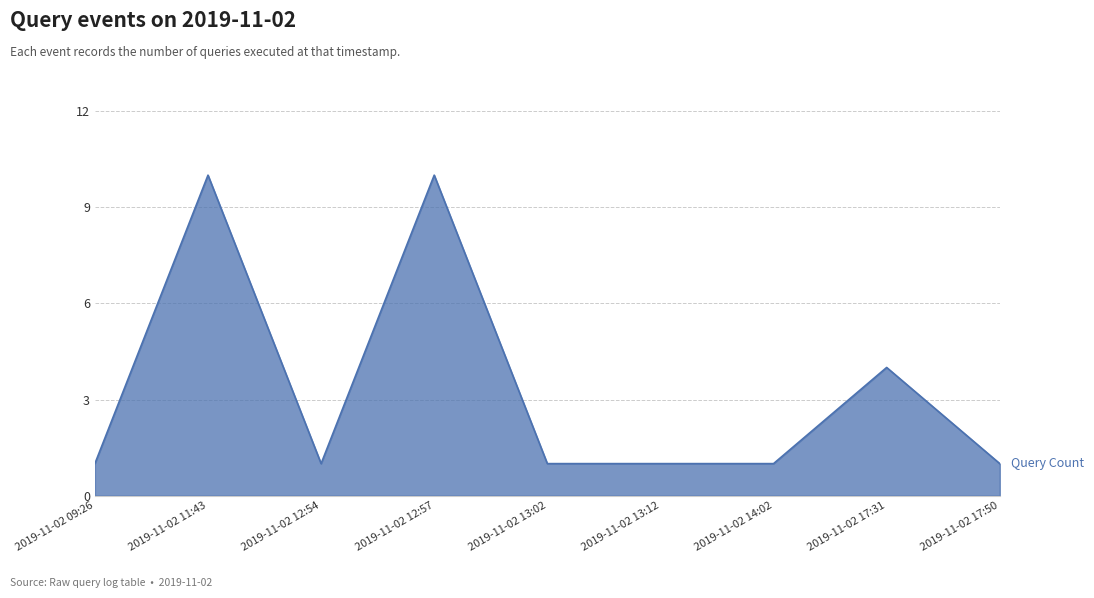

The value at 2019-11-02 13:02 is 2. True or false?

False